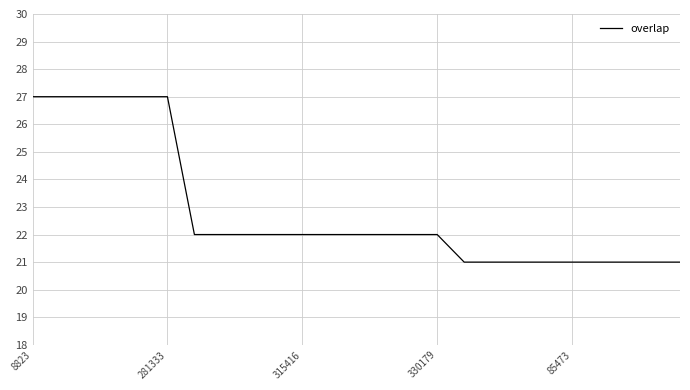

What is the smallest value displayed?

21